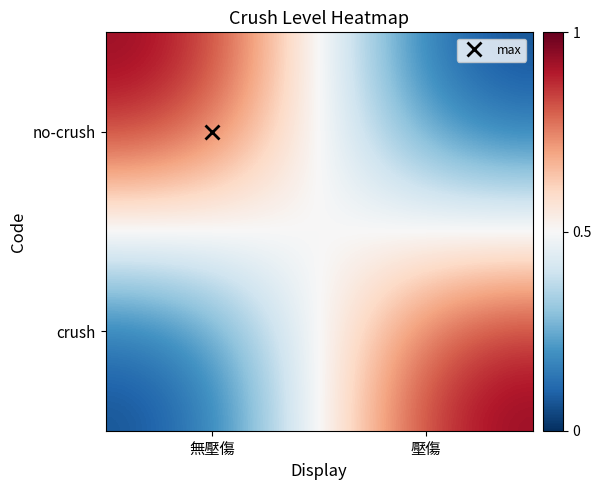

Reading left to right, extract all data points from this chart.

no-crush: 無壓傷=1	壓傷=0
crush: 無壓傷=0	壓傷=1